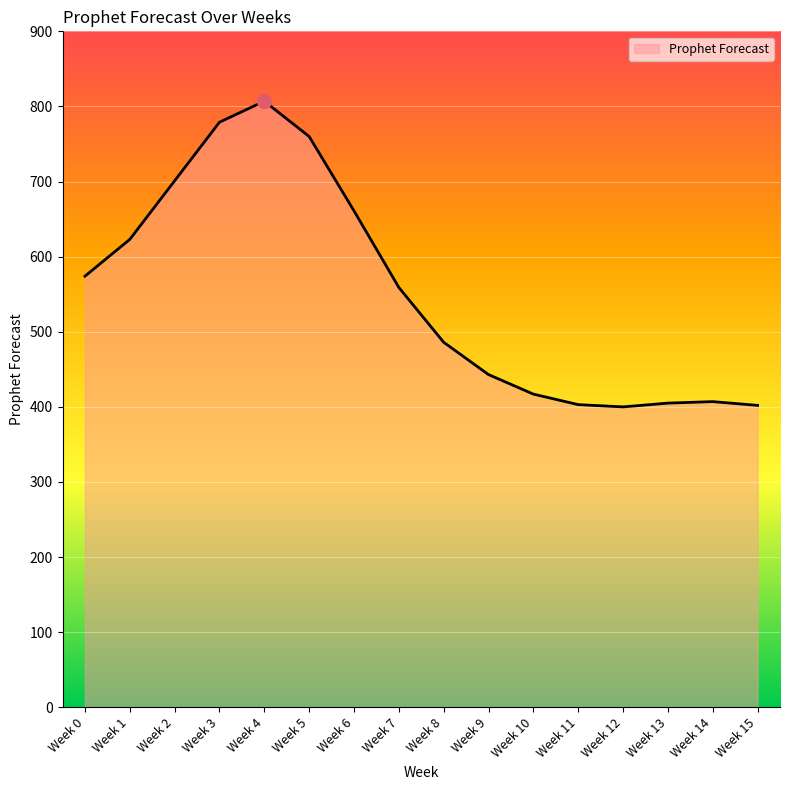

At which label does the data first exceed 559?

Week 0